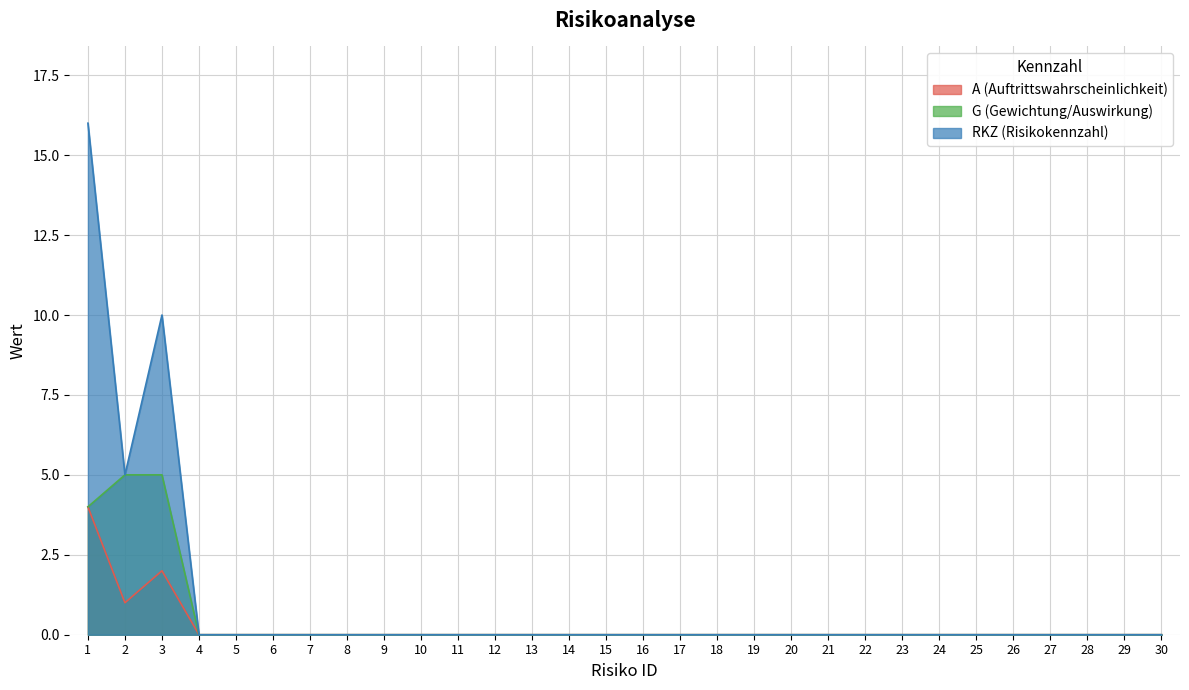

Which series has the largest range (max minus min)?

RKZ (Risikokennzahl)